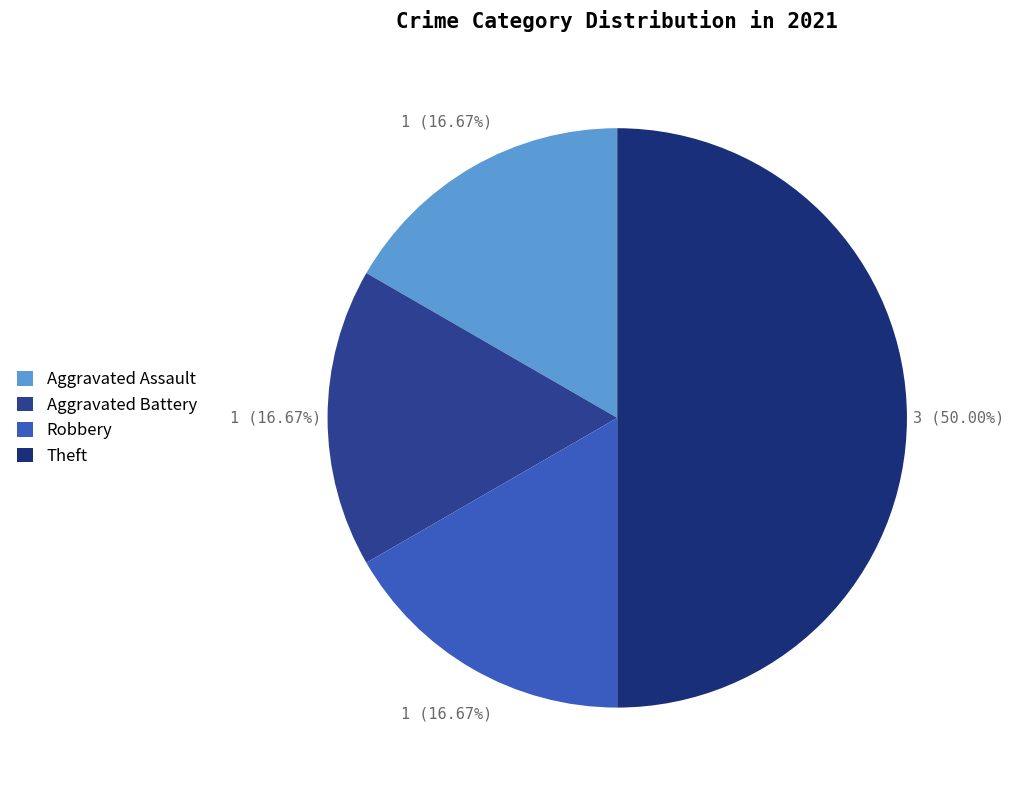

To the nearest percent, what percentage of the pie is Robbery?

17%